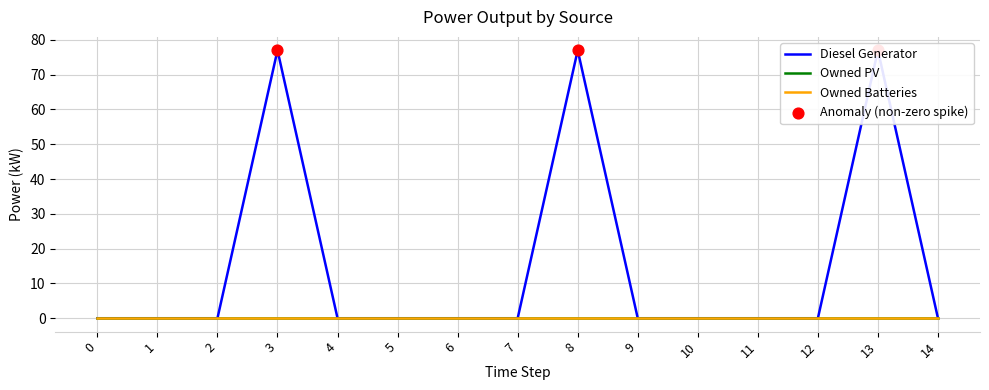

Is this an area chart (filled region under the line)?

No